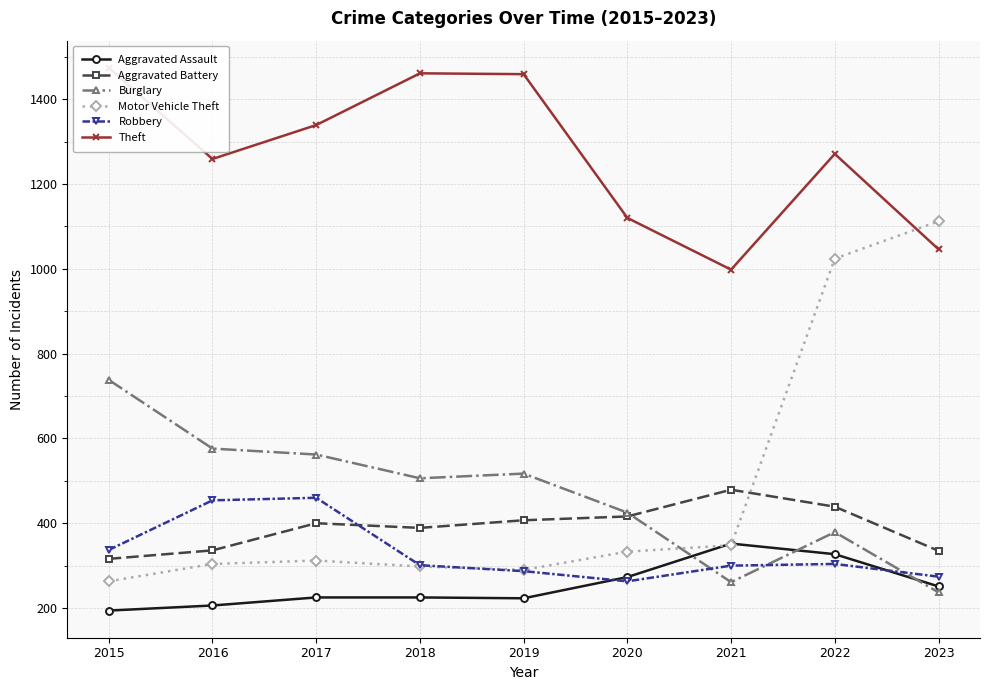

What is the value of the Motor Vehicle Theft point at the 1st from the left?

263